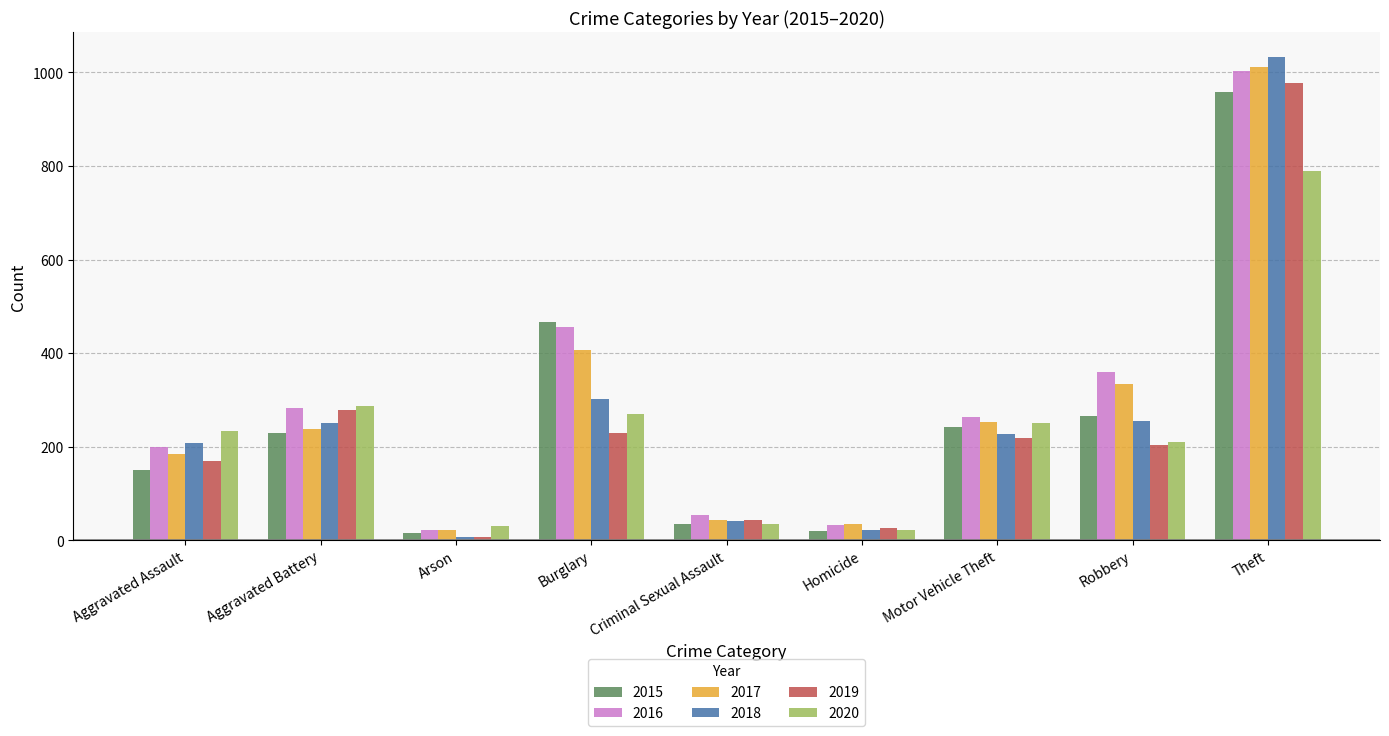

At which category is the sum across all series the highest?

Theft